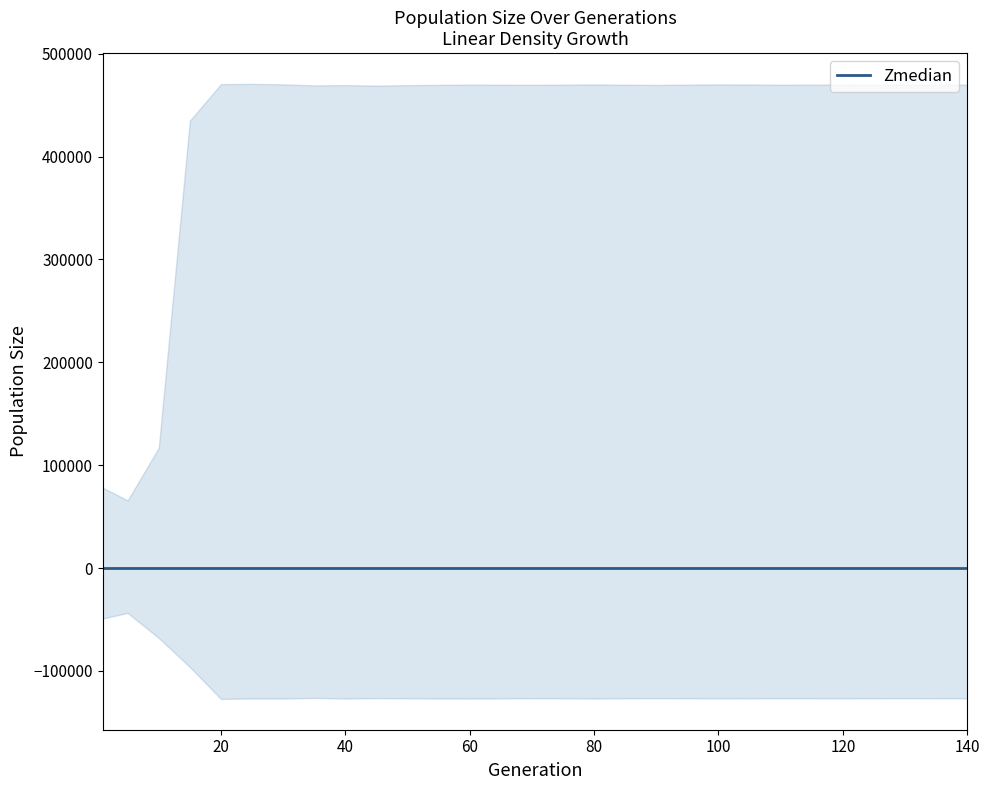

The female_size series shows 164779.7 at 100. True or false?

False